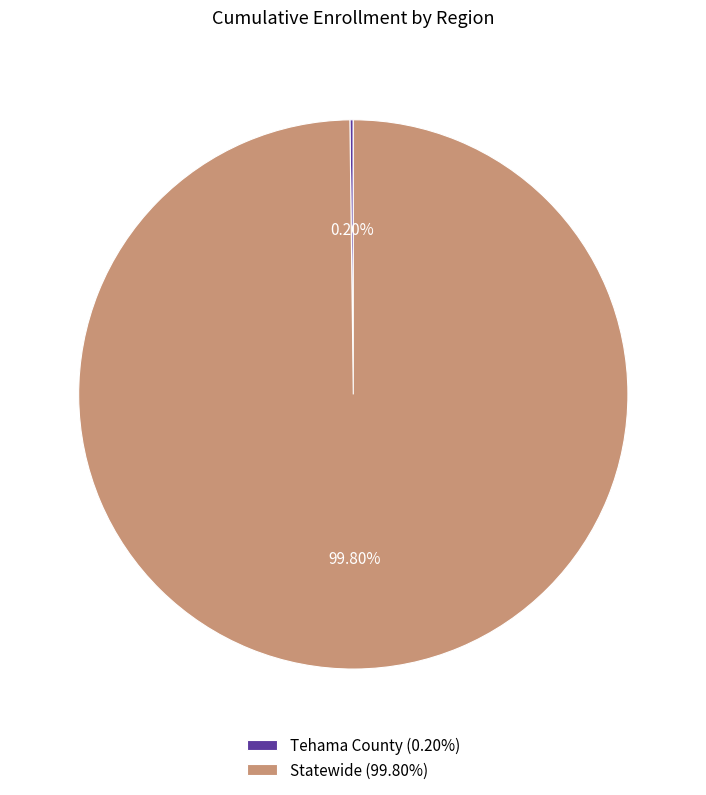

Is there any slice that represents more than half of the pie?

Yes